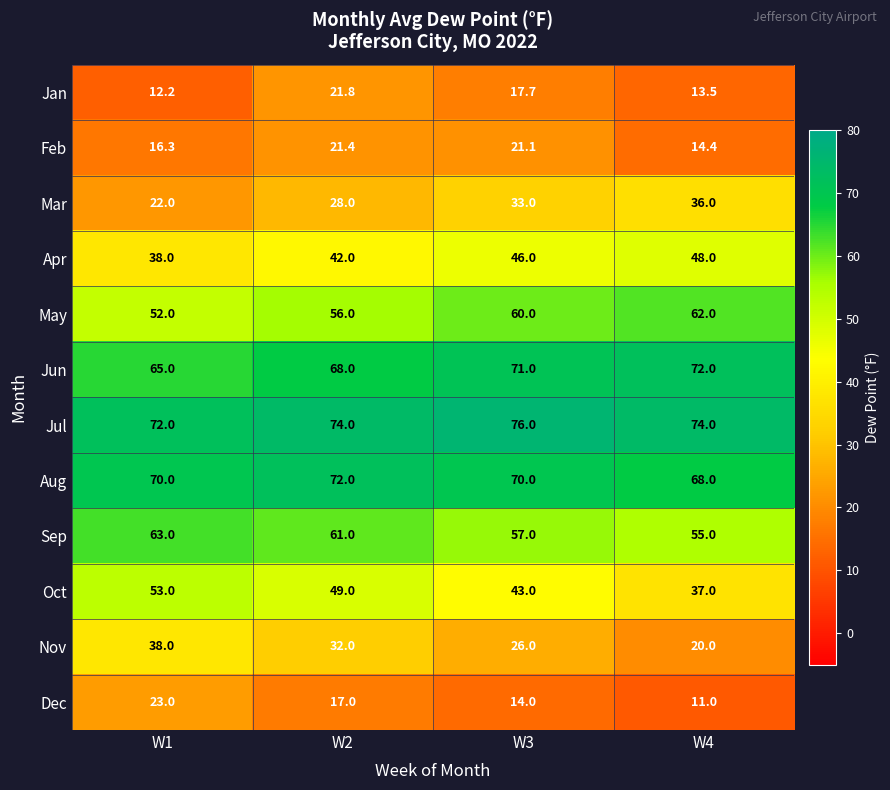

List the labels in order of Oct value, largest first.

W1, W2, W3, W4